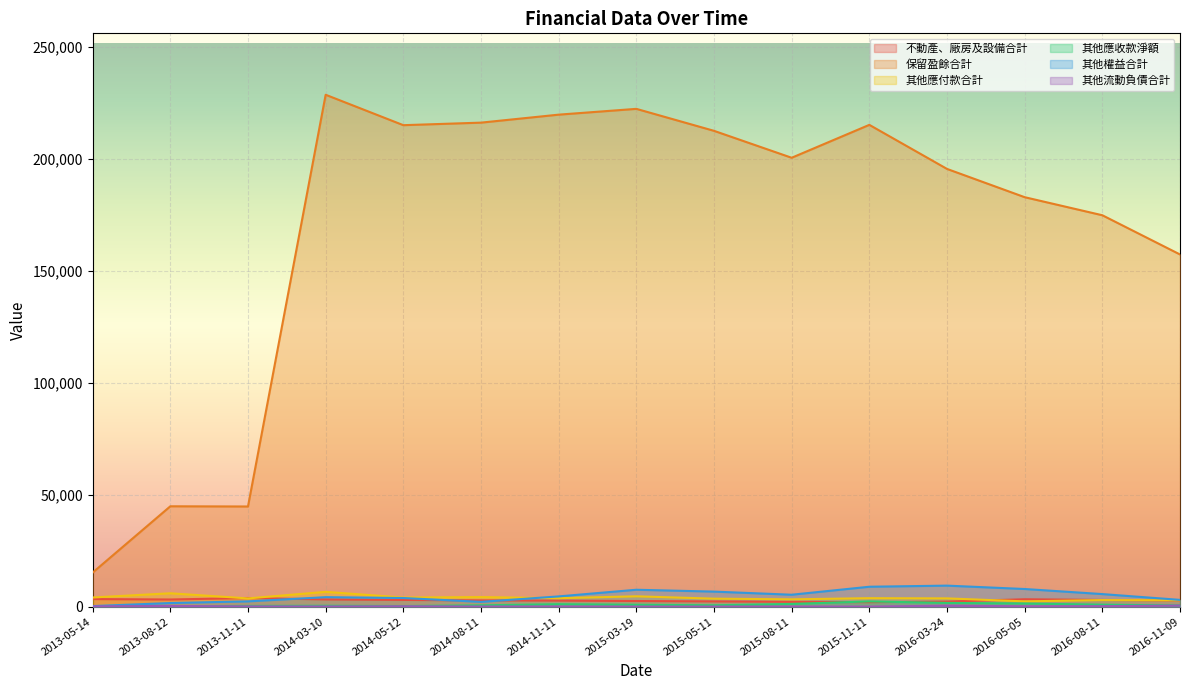

True or false: 其他應付款合計 and 保留盈餘合計 cross at least once.

False